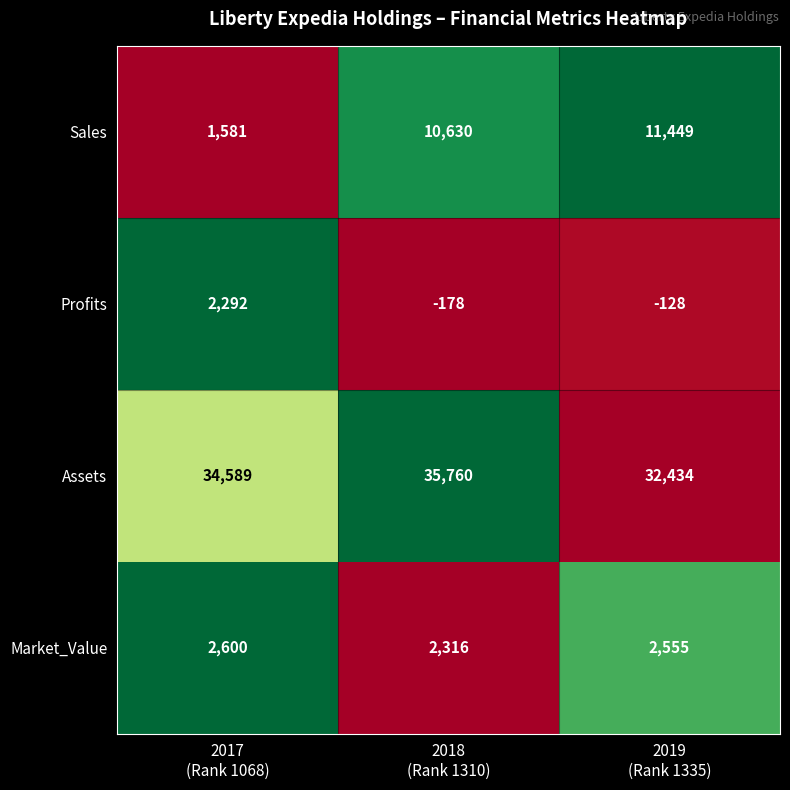

List the series in order of their peak value, highest first.

Assets, Sales, Market_Value, Profits